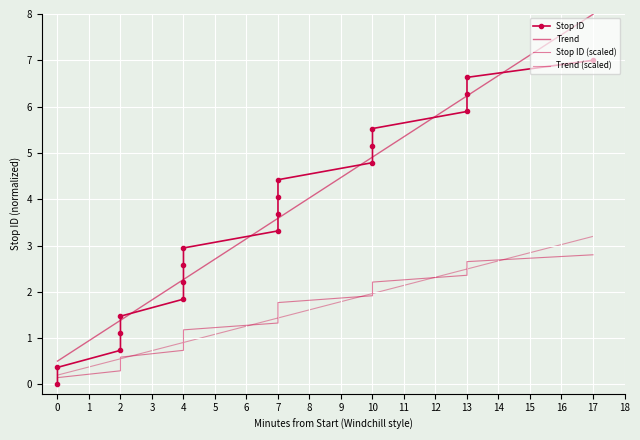

Is this an area chart (filled region under the line)?

No